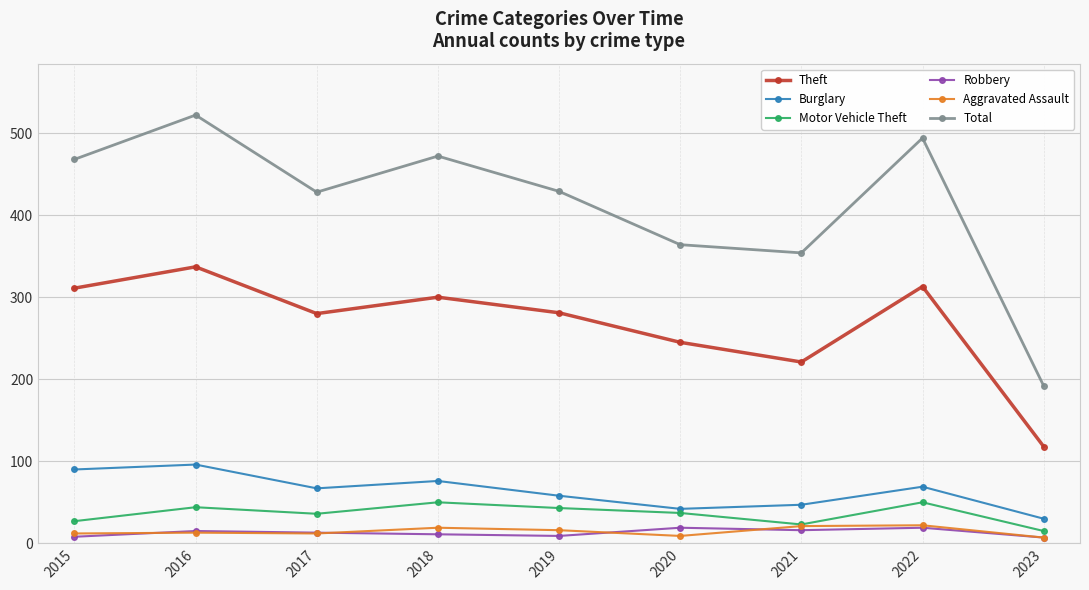

What is the highest value of the Motor Vehicle Theft series?

50